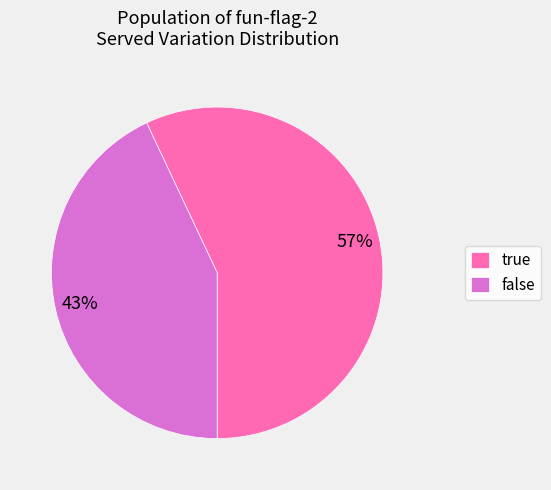

To the nearest percent, what portion does true represent?

57%